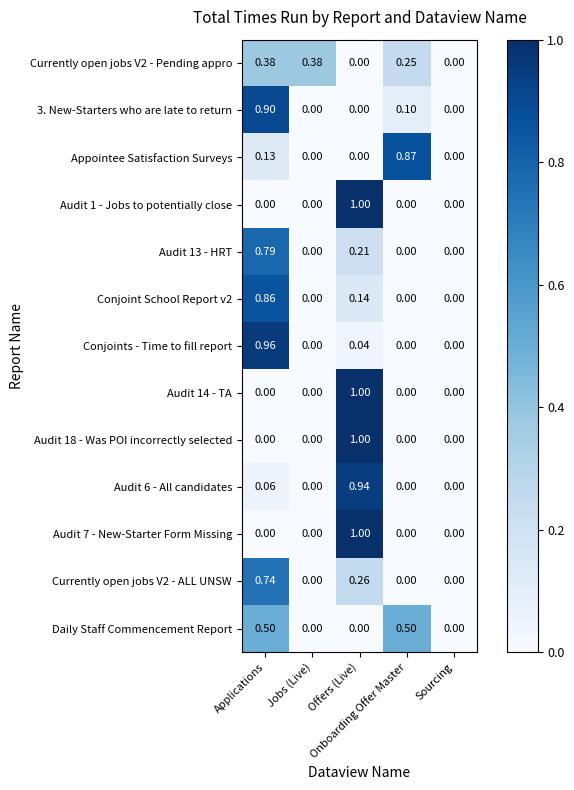

Reading right to left, what are all the values shown in this chart?

Currently open jobs V2 - Pending appro: Sourcing=0.0	Onboarding Offer Master=0.2	Offers (Live)=0.0	Jobs (Live)=0.4	Applications=0.4
3. New-Starters who are late to return: Sourcing=0.0	Onboarding Offer Master=0.1	Offers (Live)=0.0	Jobs (Live)=0.0	Applications=0.9
Appointee Satisfaction Surveys: Sourcing=0.0	Onboarding Offer Master=0.9	Offers (Live)=0.0	Jobs (Live)=0.0	Applications=0.1
Audit 1 - Jobs to potentially close: Sourcing=0.0	Onboarding Offer Master=0.0	Offers (Live)=1.0	Jobs (Live)=0.0	Applications=0.0
Audit 13 - HRT: Sourcing=0.0	Onboarding Offer Master=0.0	Offers (Live)=0.2	Jobs (Live)=0.0	Applications=0.8
Conjoint School Report v2: Sourcing=0.0	Onboarding Offer Master=0.0	Offers (Live)=0.1	Jobs (Live)=0.0	Applications=0.9
Conjoints - Time to fill report: Sourcing=0.0	Onboarding Offer Master=0.0	Offers (Live)=0.0	Jobs (Live)=0.0	Applications=1.0
Audit 14 - TA: Sourcing=0.0	Onboarding Offer Master=0.0	Offers (Live)=1.0	Jobs (Live)=0.0	Applications=0.0
Audit 18 - Was POI incorrectly selected: Sourcing=0.0	Onboarding Offer Master=0.0	Offers (Live)=1.0	Jobs (Live)=0.0	Applications=0.0
Audit 6 - All candidates: Sourcing=0.0	Onboarding Offer Master=0.0	Offers (Live)=0.9	Jobs (Live)=0.0	Applications=0.1
Audit 7 - New-Starter Form Missing: Sourcing=0.0	Onboarding Offer Master=0.0	Offers (Live)=1.0	Jobs (Live)=0.0	Applications=0.0
Currently open jobs V2 - ALL UNSW: Sourcing=0.0	Onboarding Offer Master=0.0	Offers (Live)=0.3	Jobs (Live)=0.0	Applications=0.7
Daily Staff Commencement Report: Sourcing=0.0	Onboarding Offer Master=0.5	Offers (Live)=0.0	Jobs (Live)=0.0	Applications=0.5